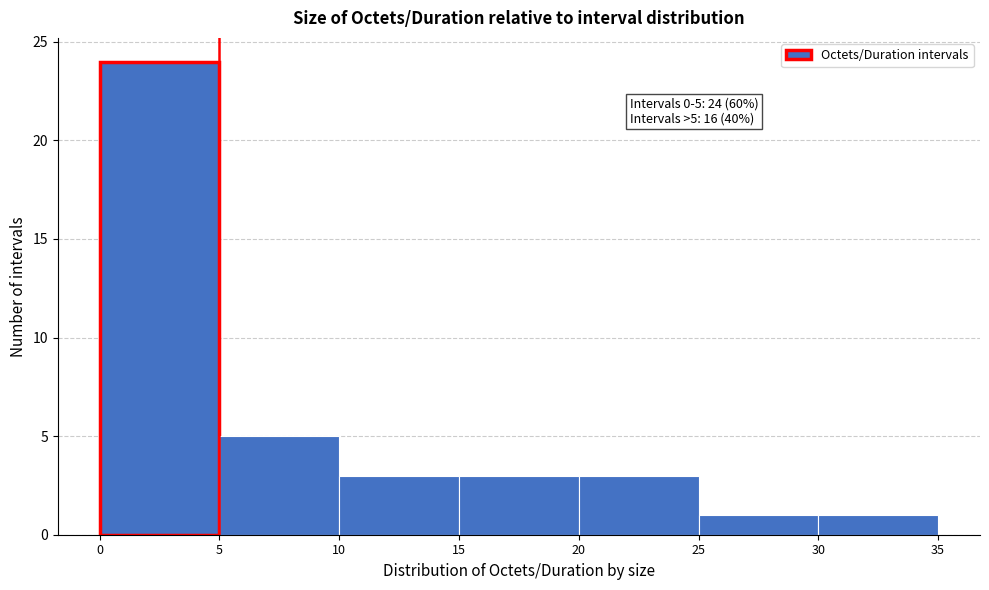

Over which range of the x-axis is the bar tallest?

0 to 5